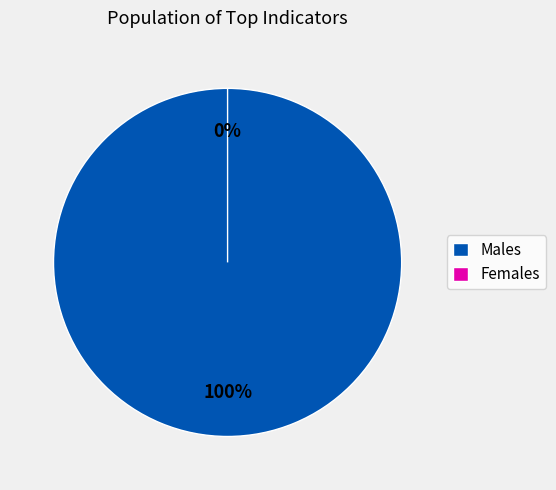

Is there a majority slice in this chart?

Yes